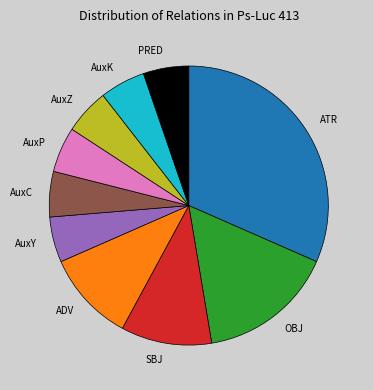

How many slices are in this pie chart?

10